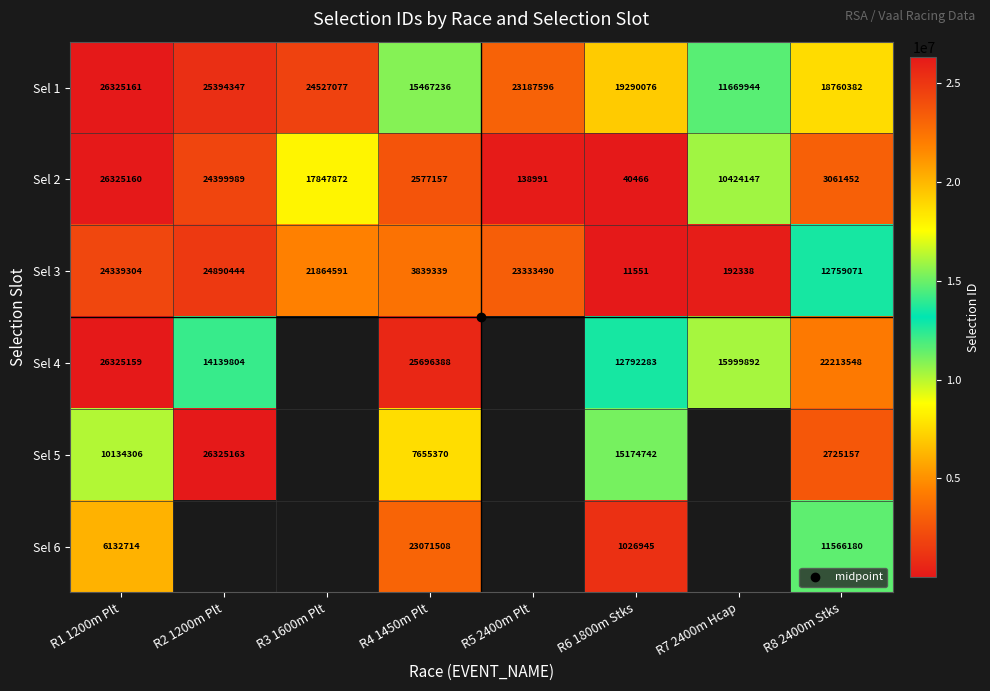

Which series has the widest spread of values?

Sel 2